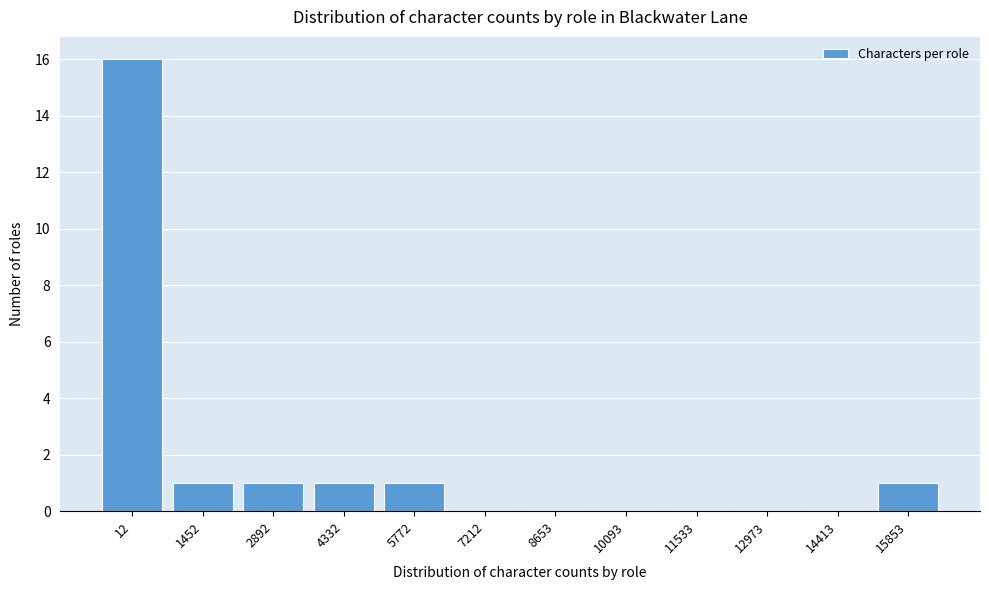

Reading left to right, list all the values displayed in this chart.

12=16	1452=1	2892=1	4332=1	5772=1	7212=0	8653=0	10093=0	11533=0	12973=0	14413=0	15853=1